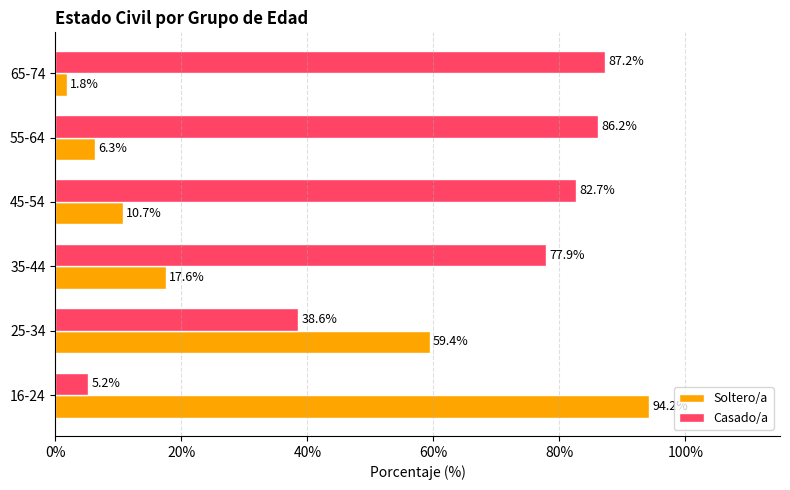

What is the lowest value of the Soltero/a series?

1.8